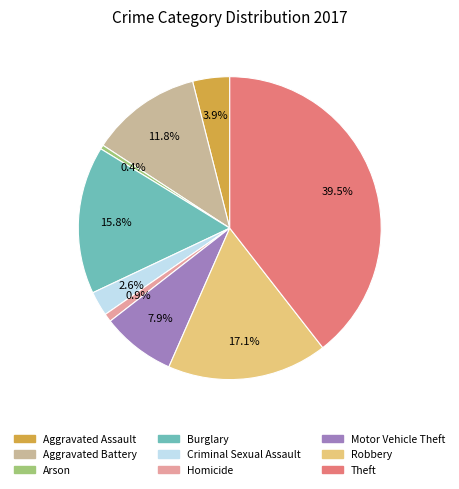

Which category has the biggest portion of the pie?

Theft